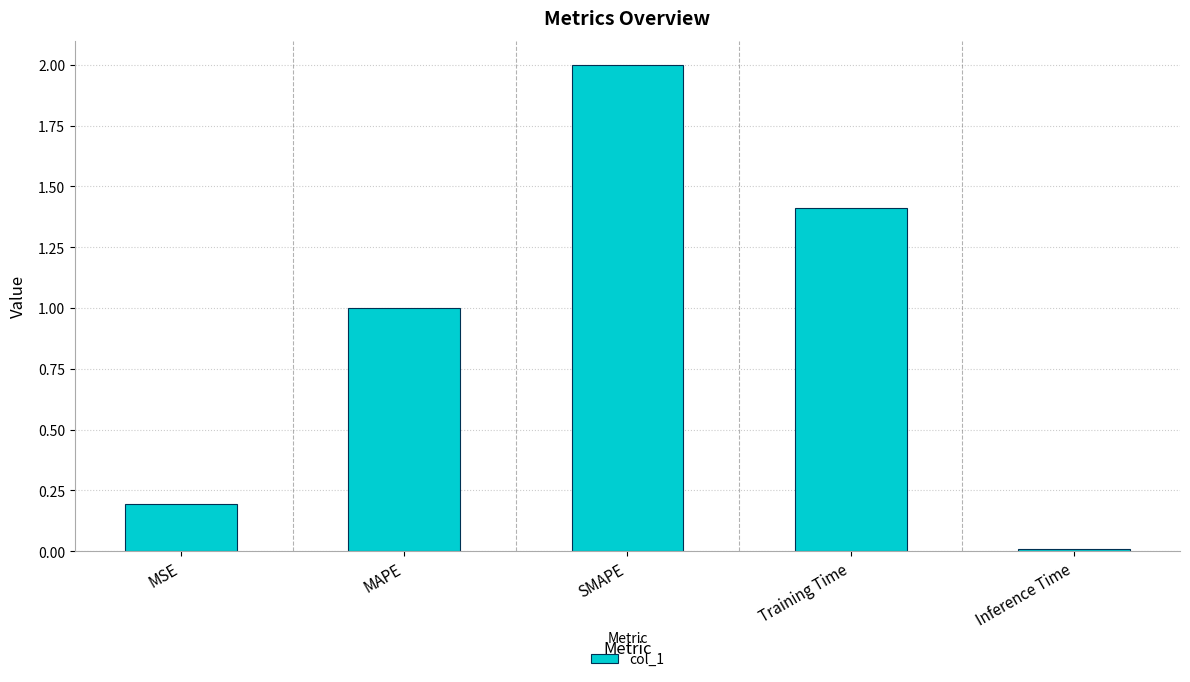

What position from the right is MSE?

5